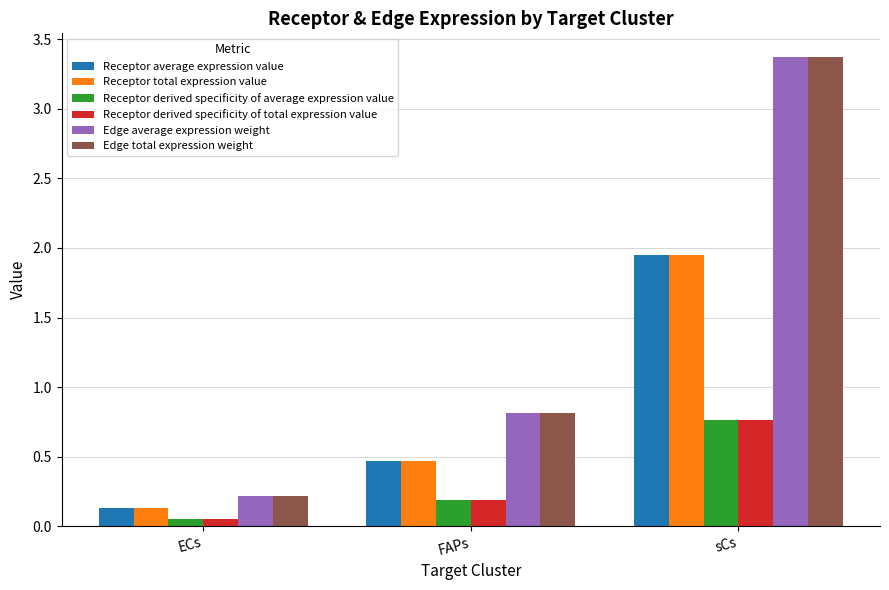

Read the Edge total expression weight value at FAPs.

0.8